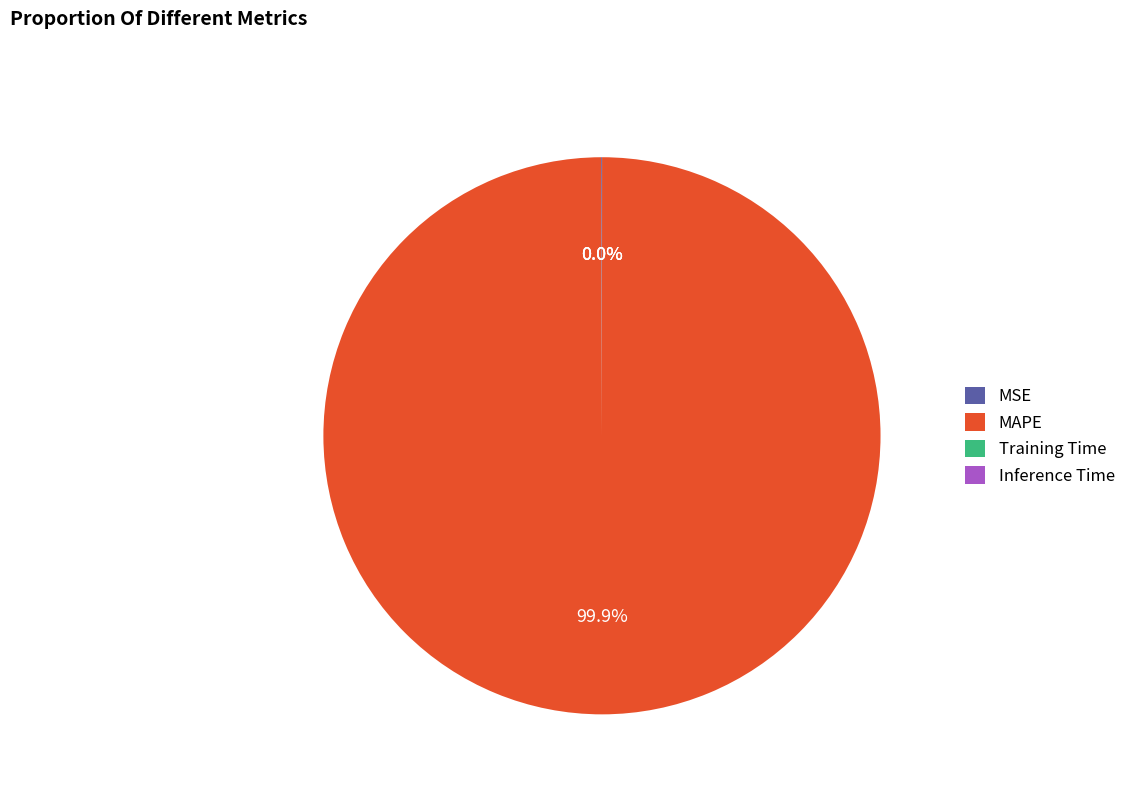

Which category accounts for the majority?

MAPE